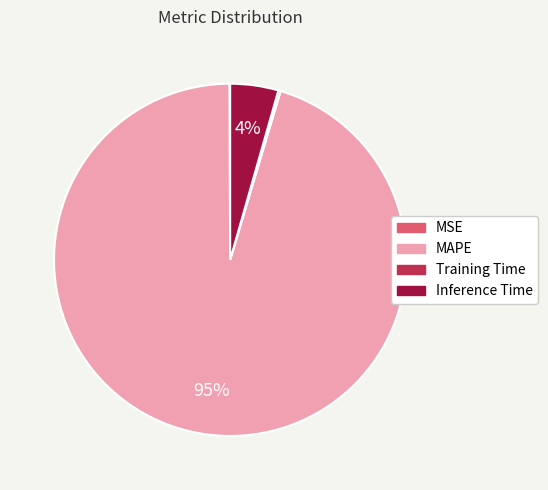

The MAPE slice represents 95% of the pie. True or false?

True